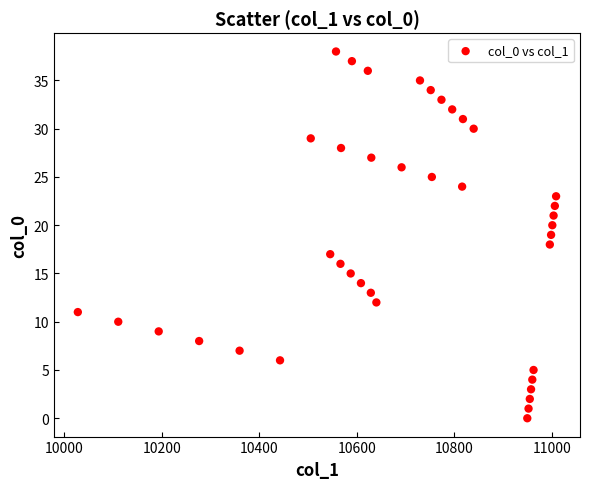

What is the range of Y values (max minus min)?

38